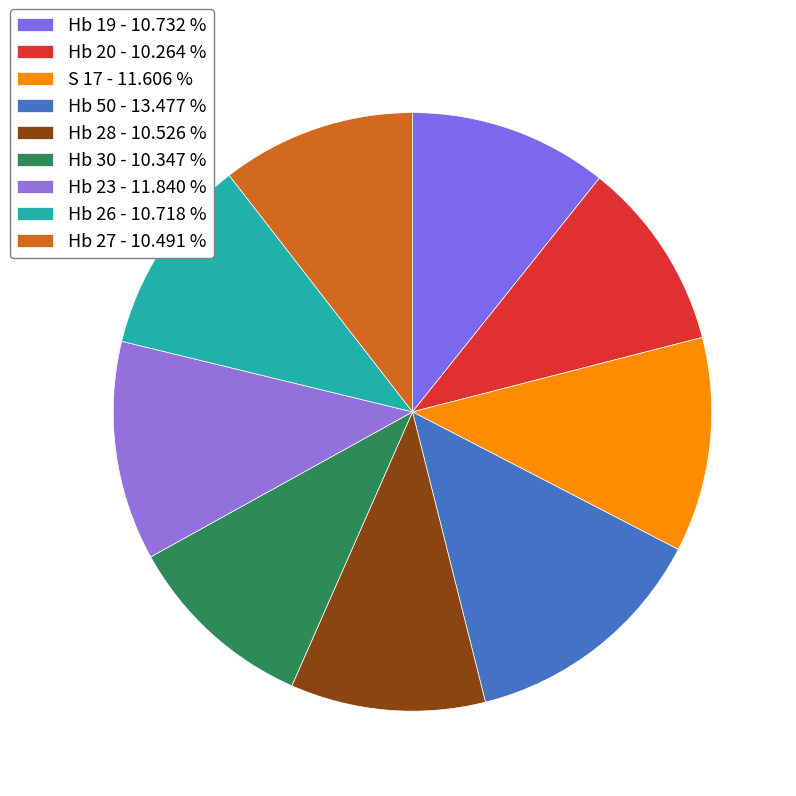

What is the largest slice in the pie chart?

Hb 50